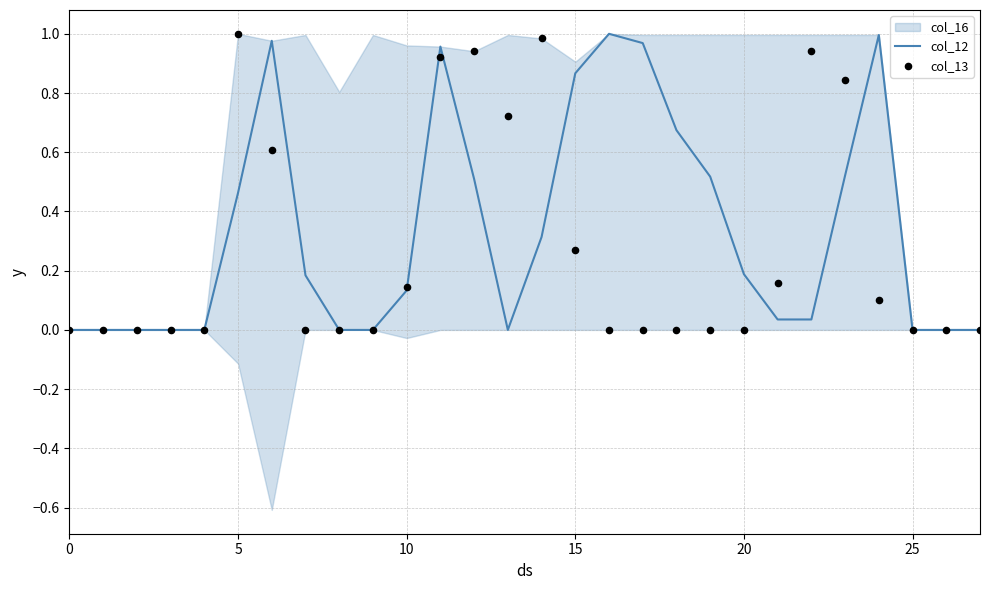

Is the value of col_13 at 16 greater than the value of col_12 at 9?

No